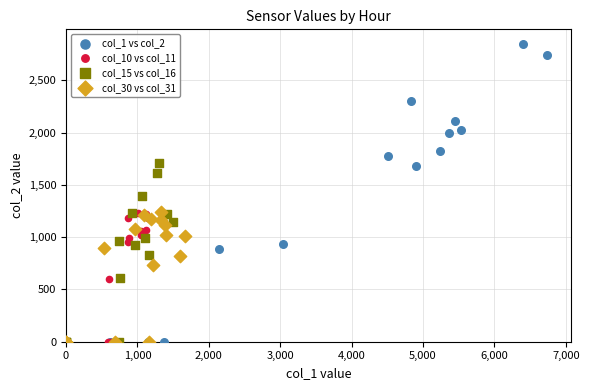

Which series reaches the maximum Y coordinate?

col_1 vs col_2